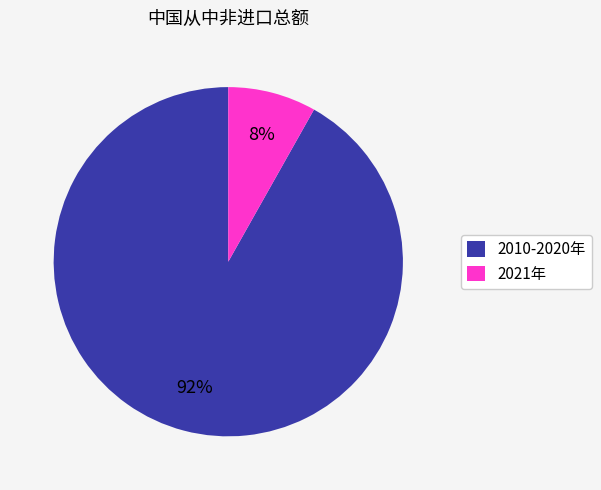

Between 2010-2020年 and 2021年, which is larger?

2010-2020年